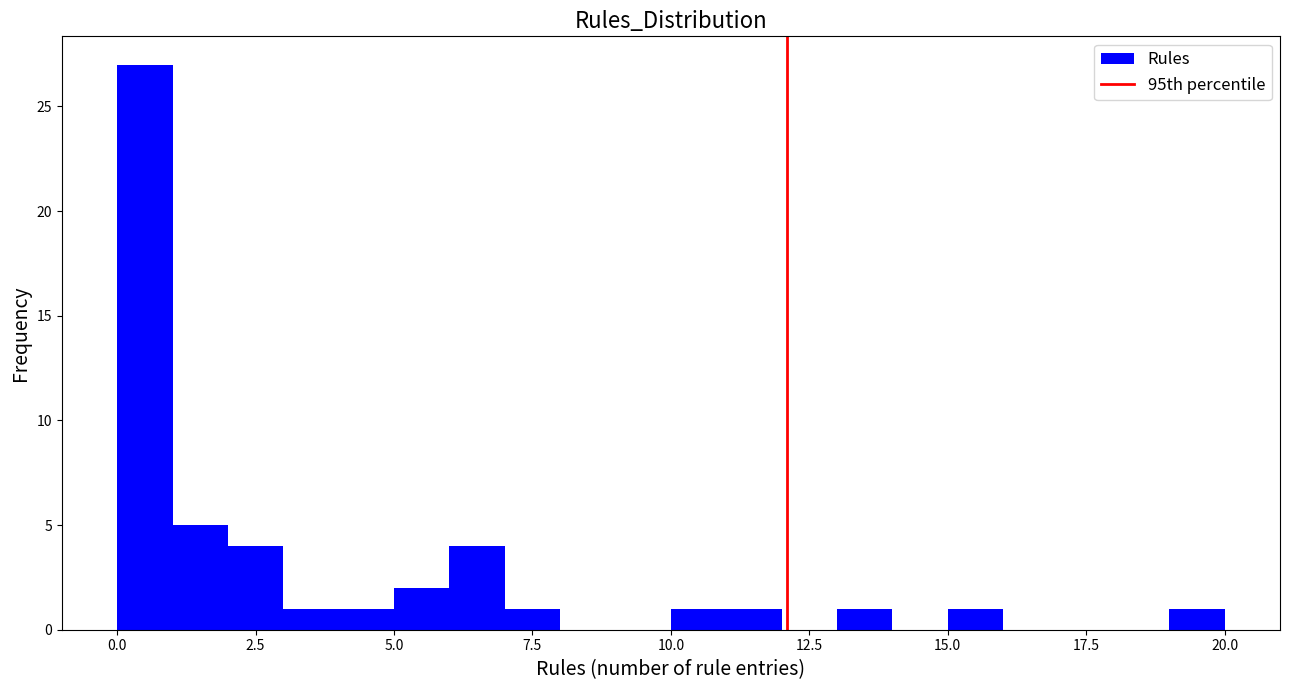

Read against the x-axis, roughly where is the centre of the tallest bar?

0.5